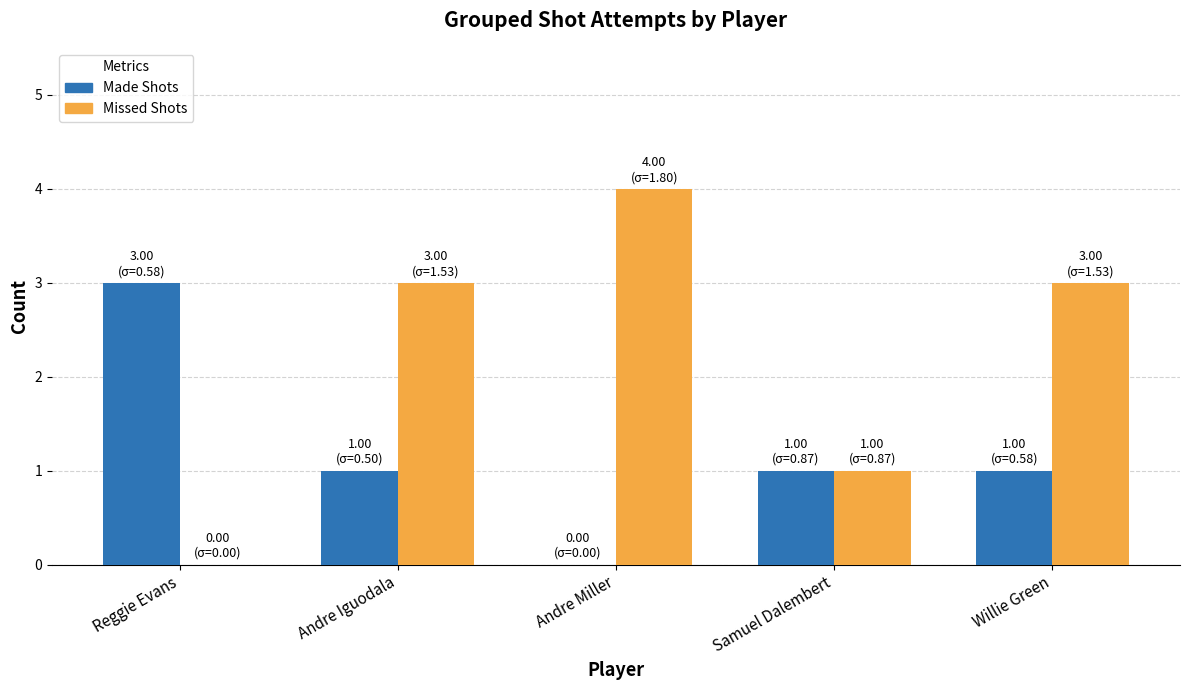

What is the approximate value of Missed Shots at Andre Iguodala?

3